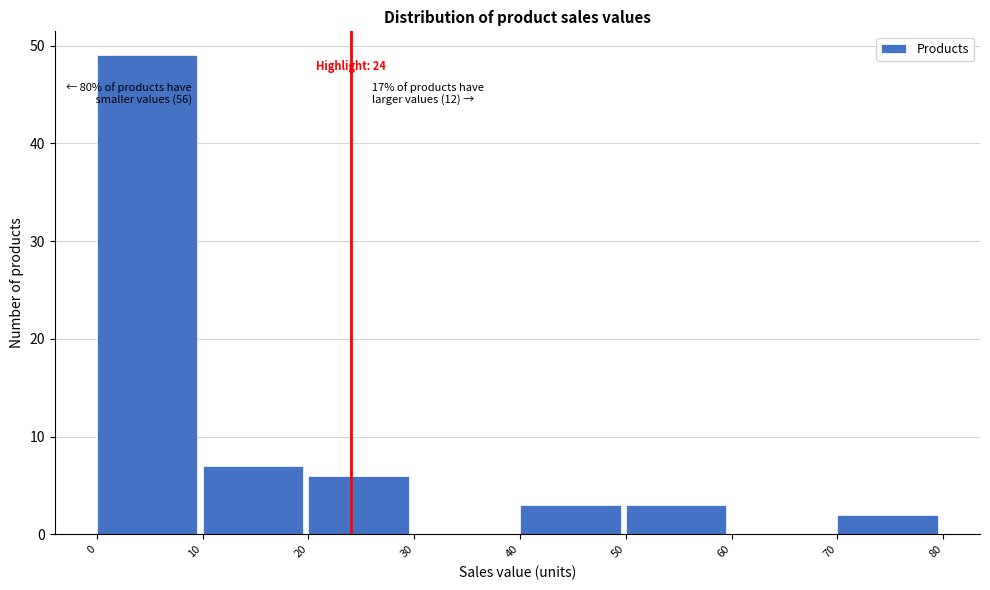

Which range on the x-axis has the tallest bar?

0 to 10